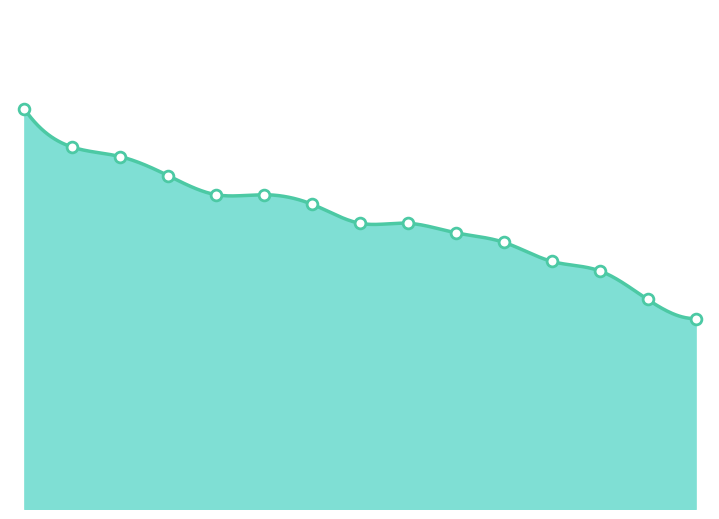

What is the ratio of the value at 4 to the value at 6?

1.0